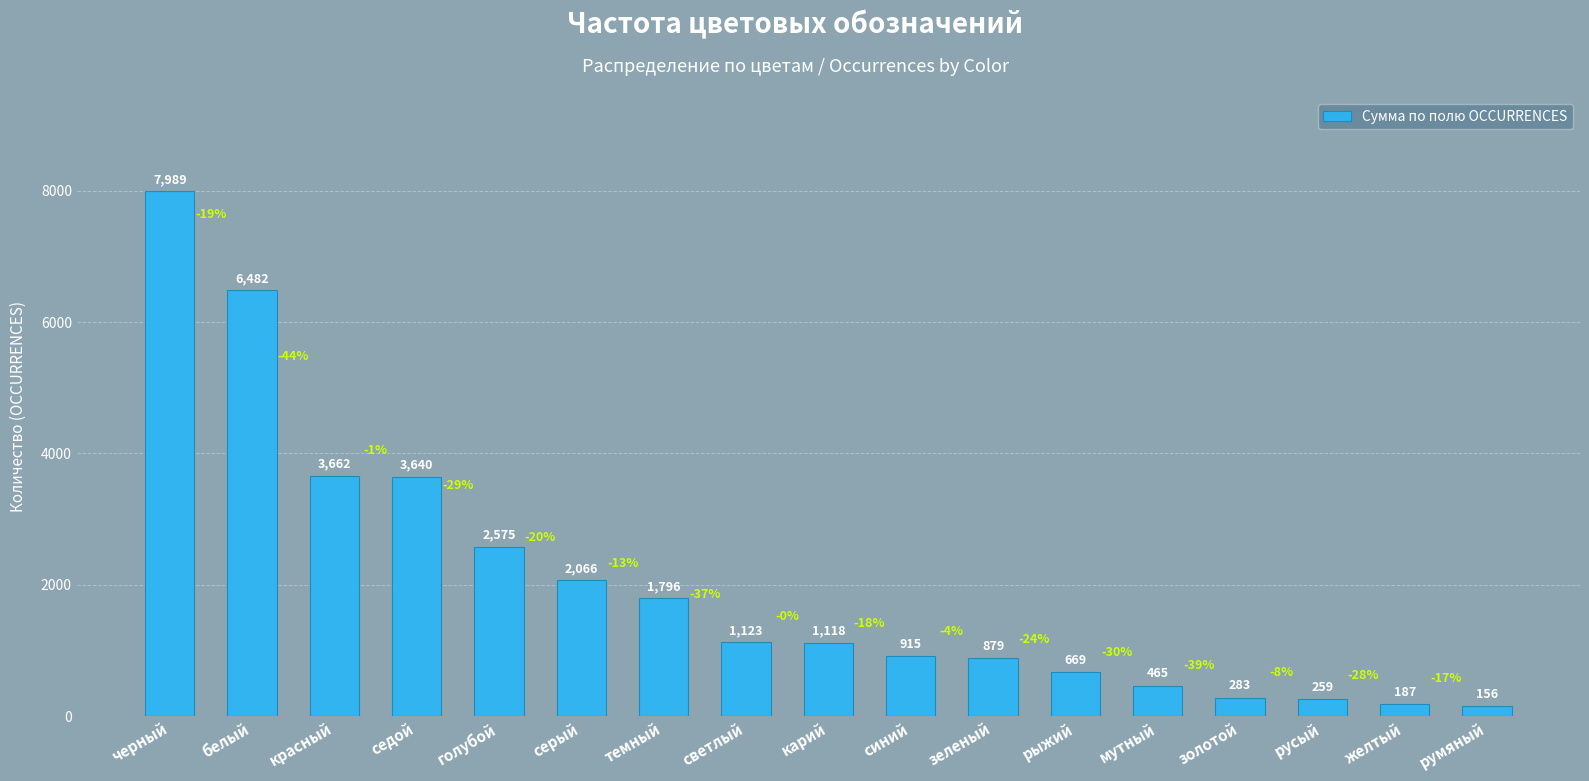

What is the difference between the maximum and second lowest values?

7802